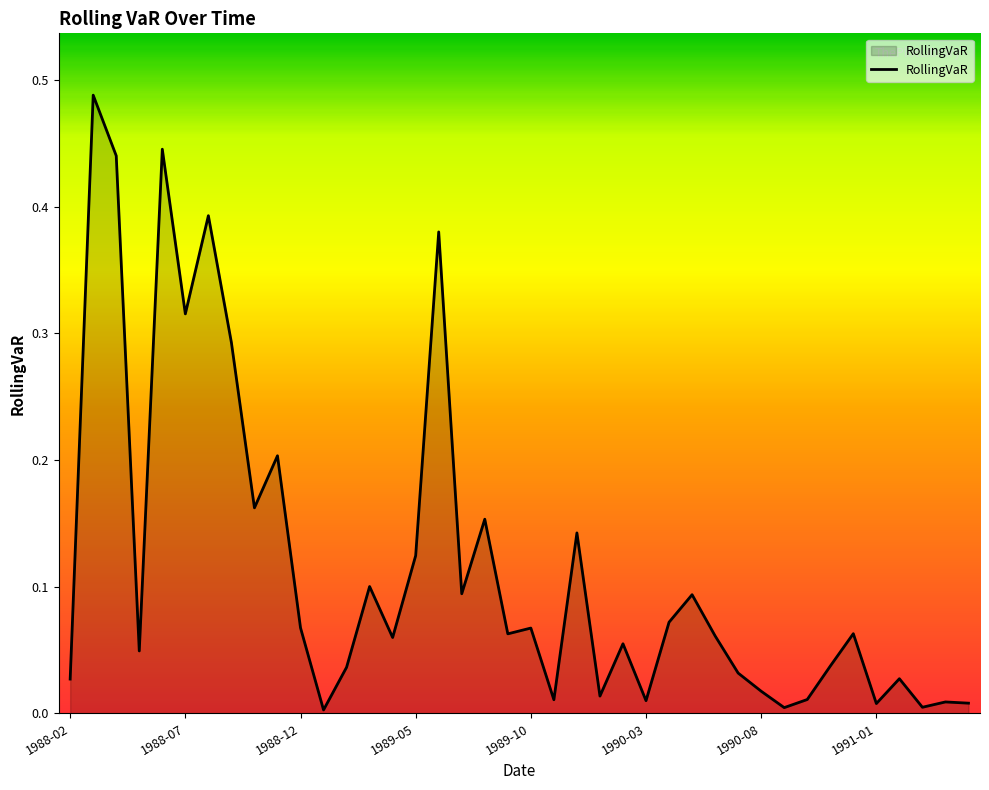

How many lines are shown in the chart?

1